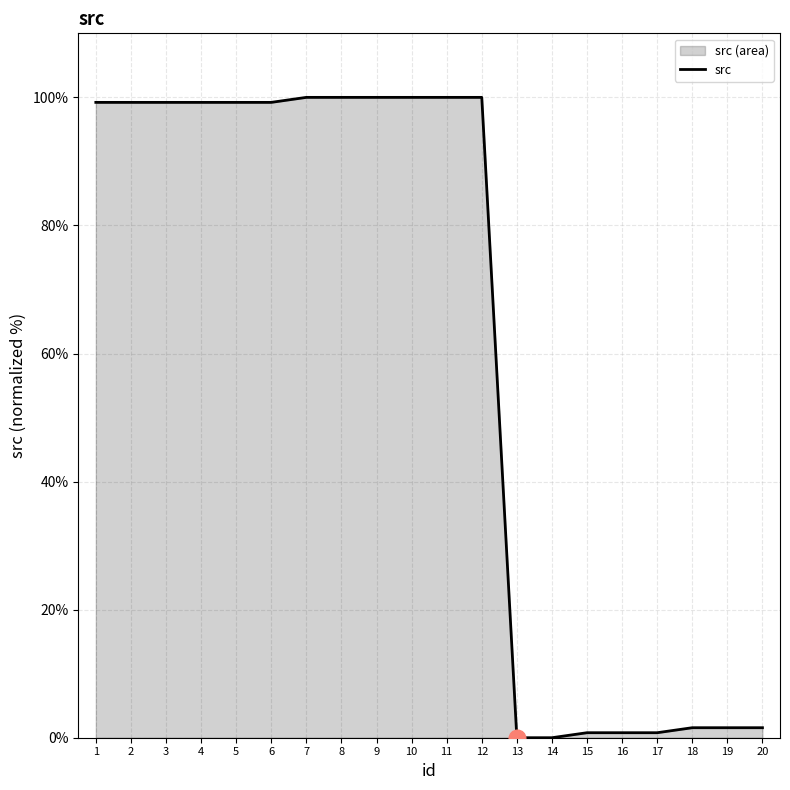

How many lines are shown in the chart?

1